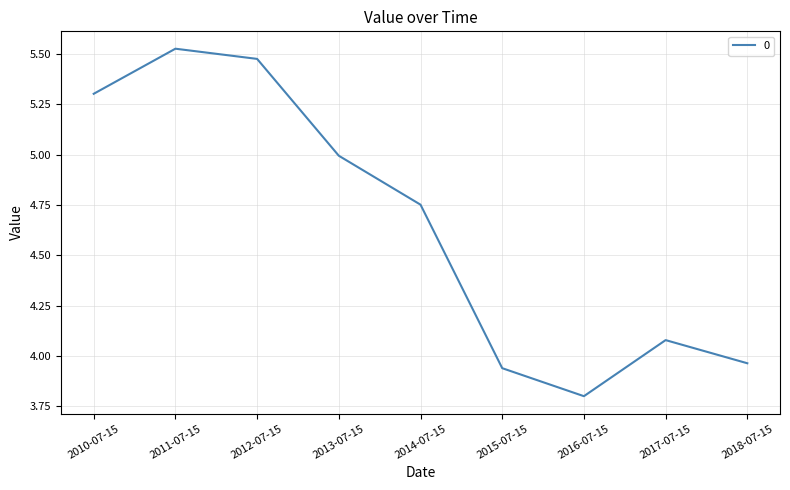

Does the chart display data point markers on the line(s)?

No